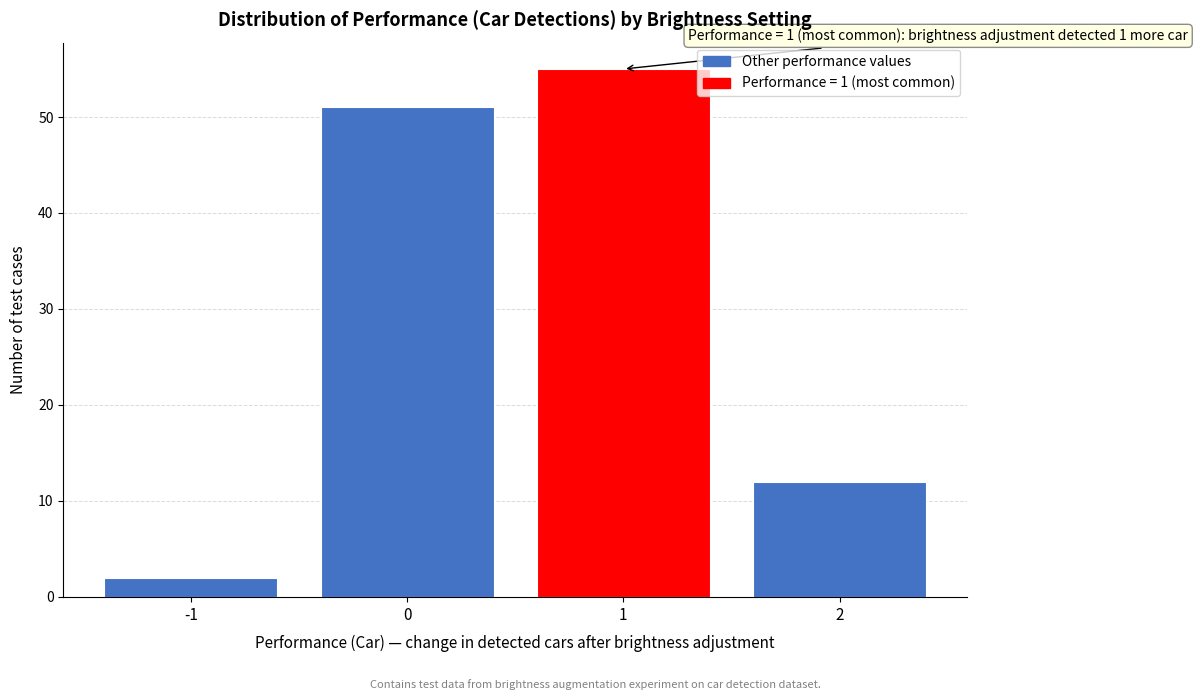

Reading left to right, transcribe all the data shown in this chart.

-1=2	0=51	1=55	2=12